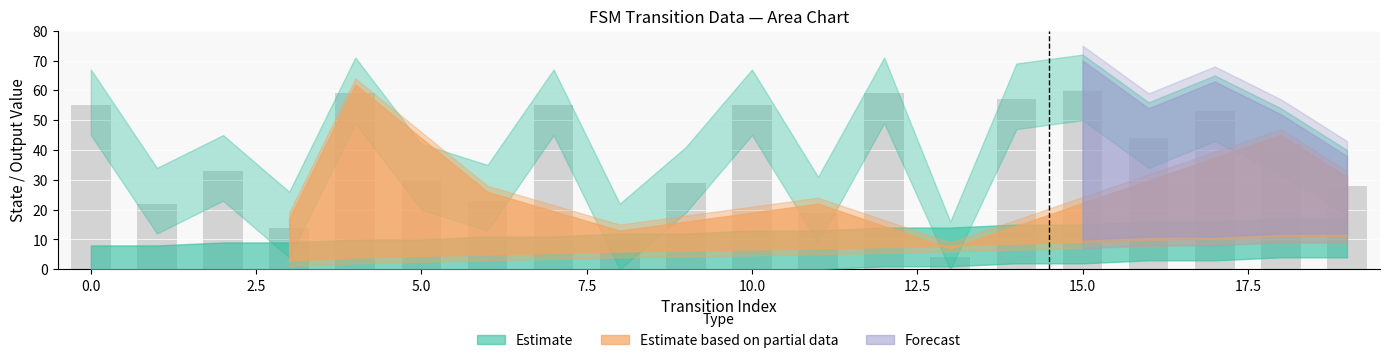

What is the average value?

38